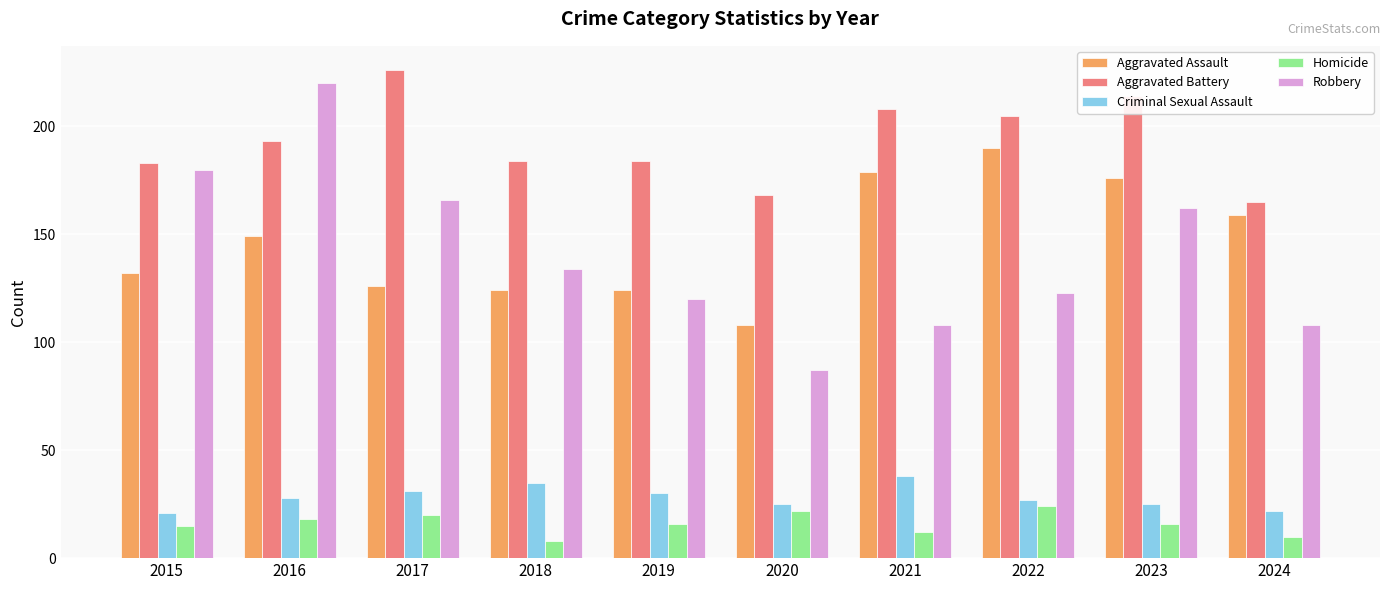

What is the spread (max minus min) of values at 2019?

168